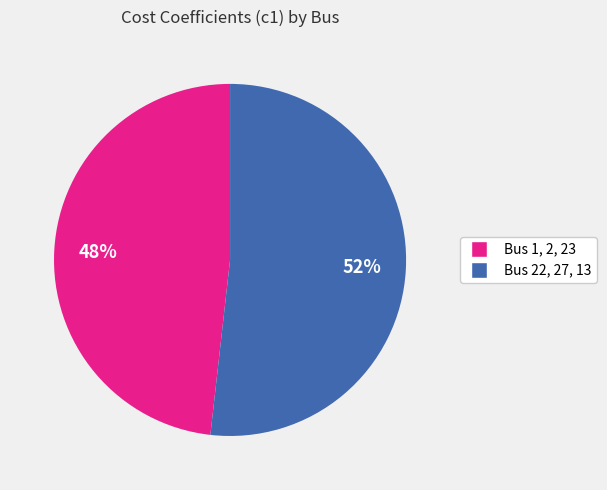

Does any single category account for the majority?

Yes